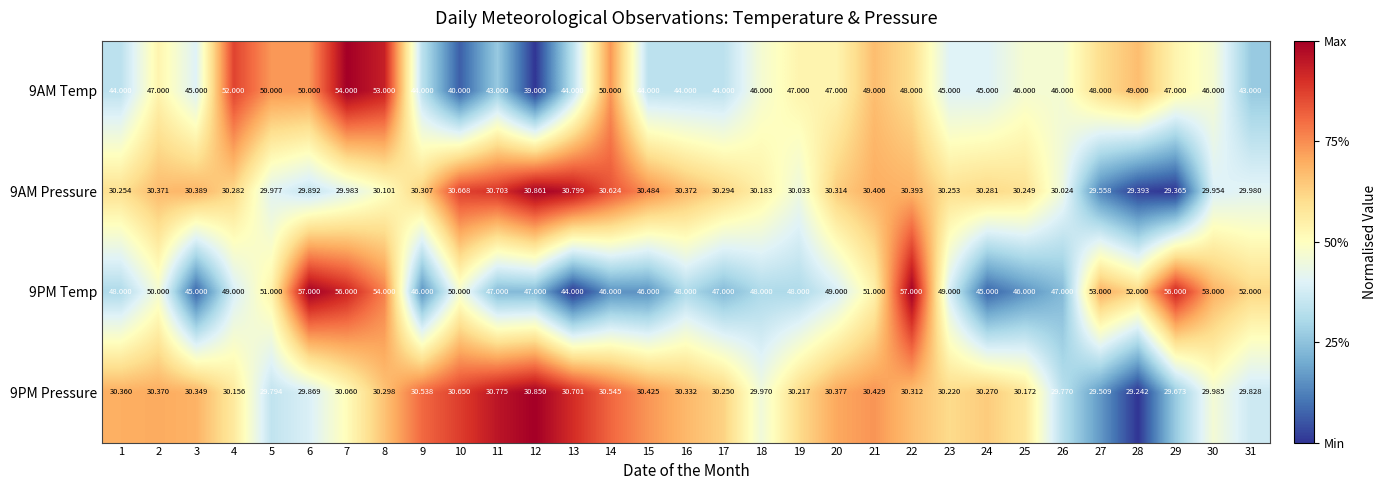

At 12, list the series in order from smallest to largest.

9PM Pressure, 9AM Pressure, 9AM Temp, 9PM Temp